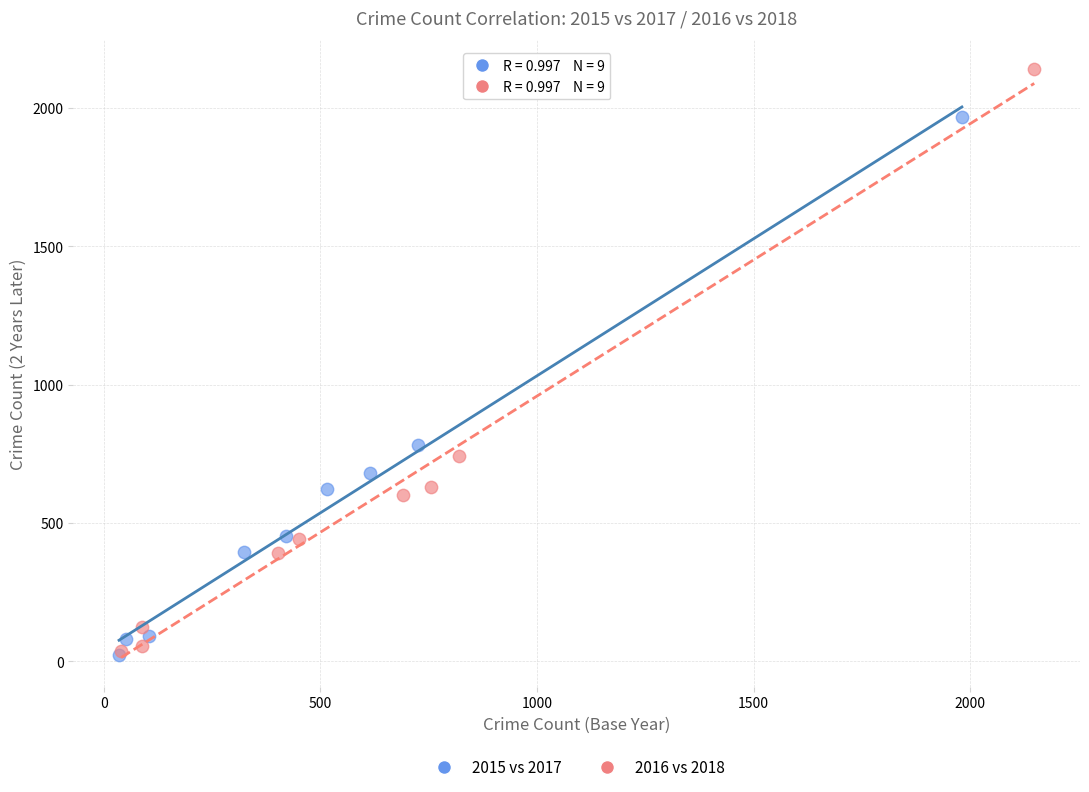

Which series contains the highest Y value?

2016 vs 2018